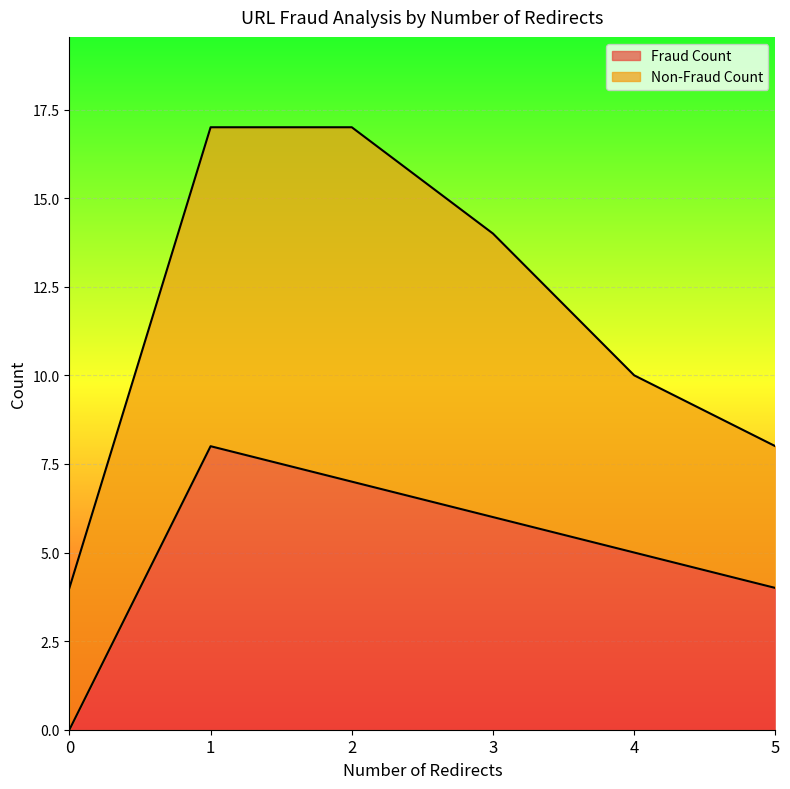

How many data points are above 6?

2